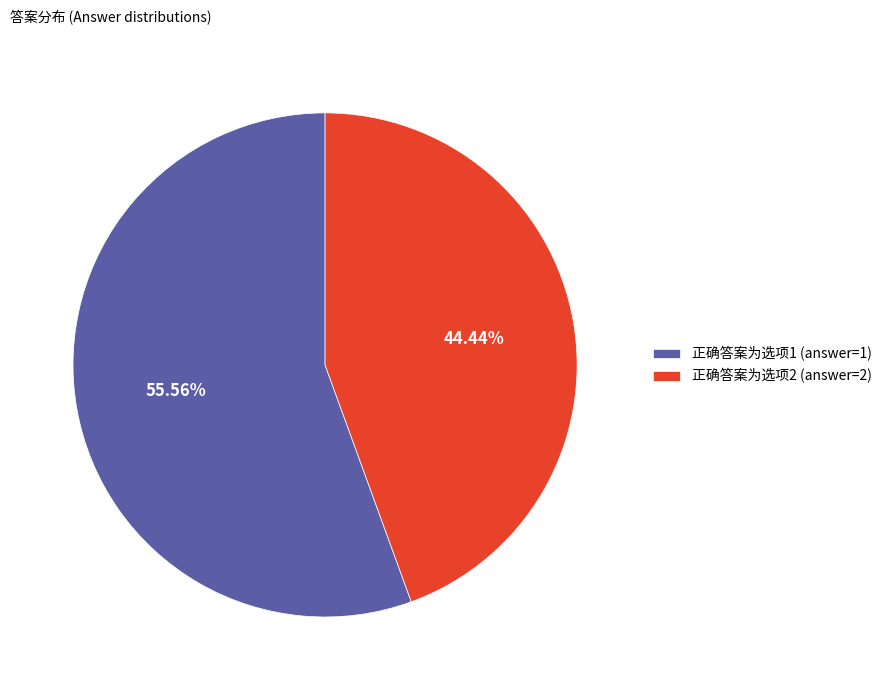

What is the ratio of the value at 正确答案为选项2 (answer=2) to the value at 正确答案为选项1 (answer=1)?

0.8